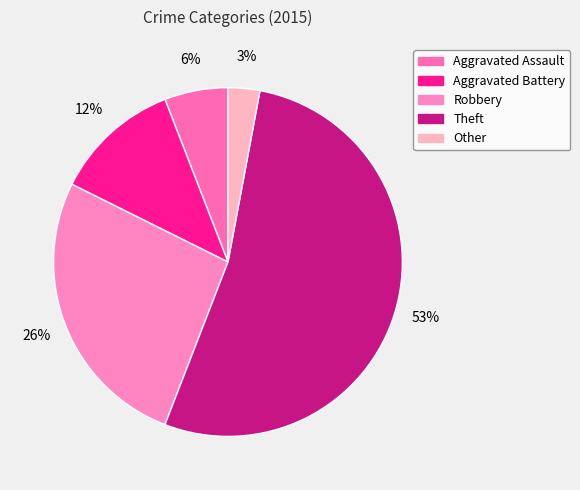

Does any single category account for the majority?

Yes